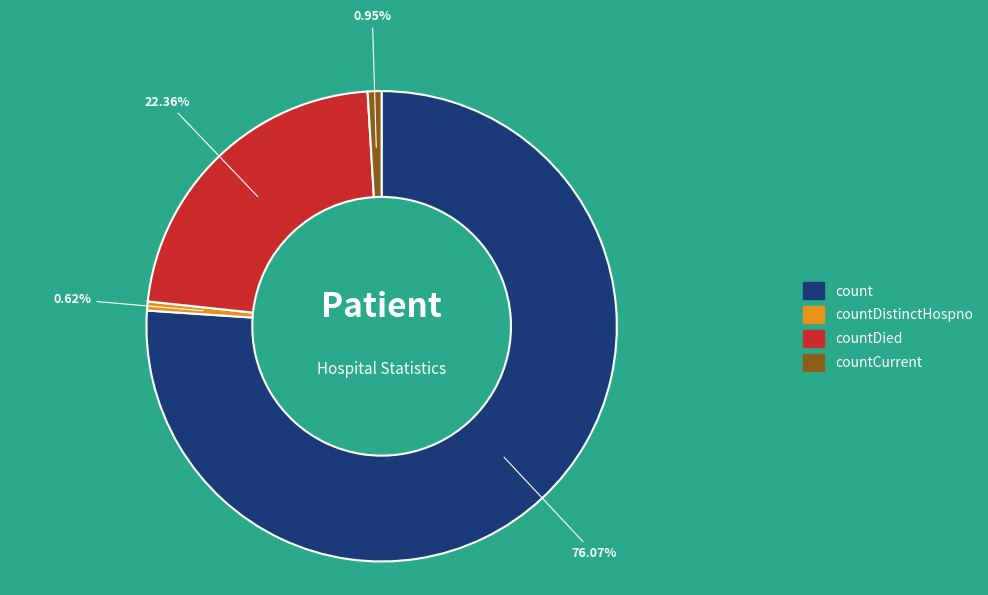

How many slices are in this pie chart?

4